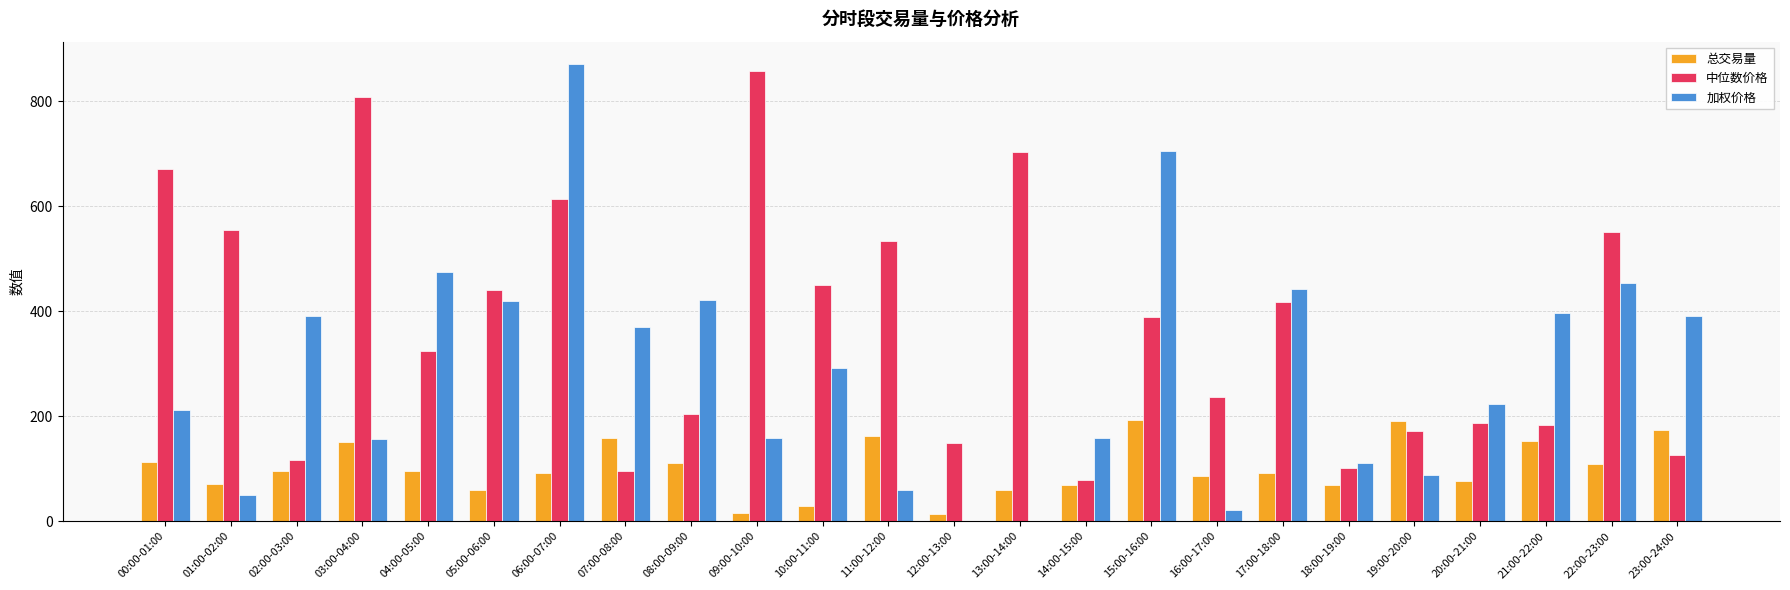

What is the highest value of the 中位数价格 series?

857.2